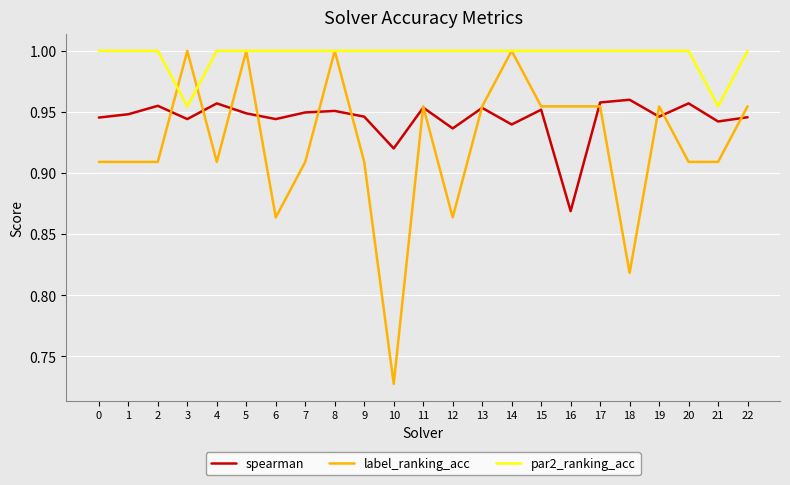

At how many categories does at least one series exceed 0?

23